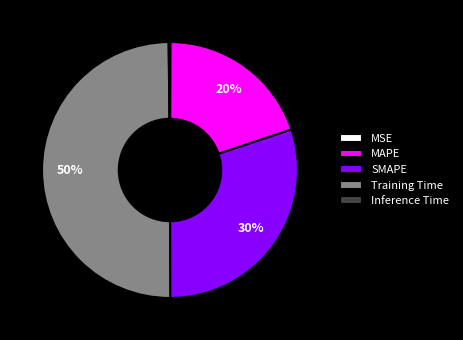

The Training Time slice represents 37% of the pie. True or false?

False